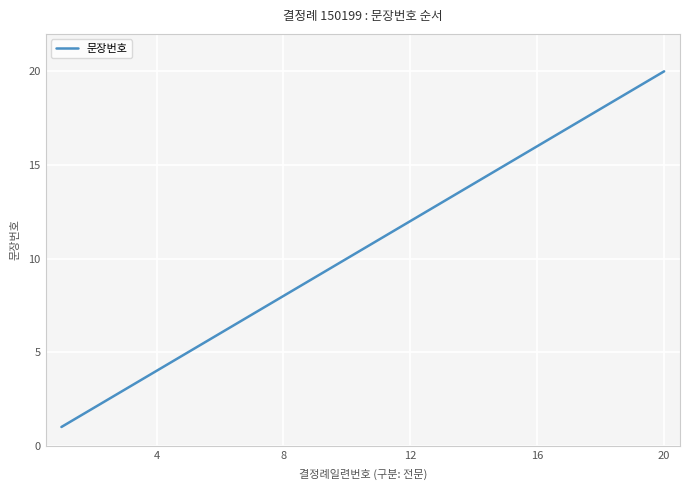

Count the number of categories in the chart.

20